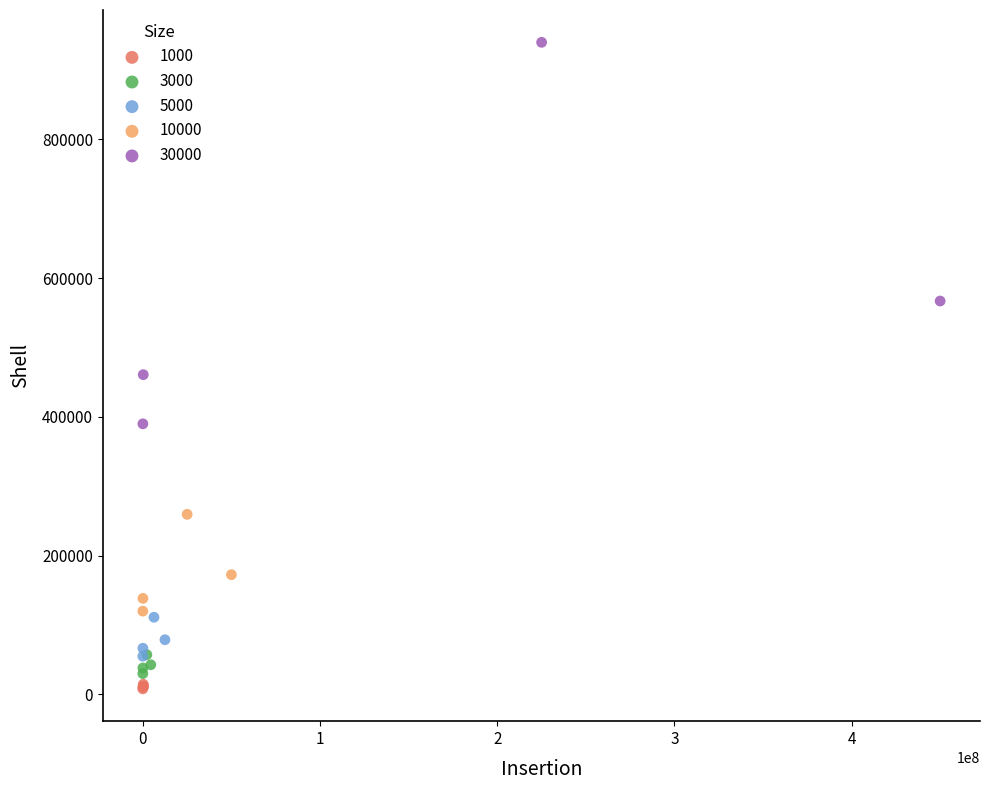

Which series has the widest spread of Y values?

30000